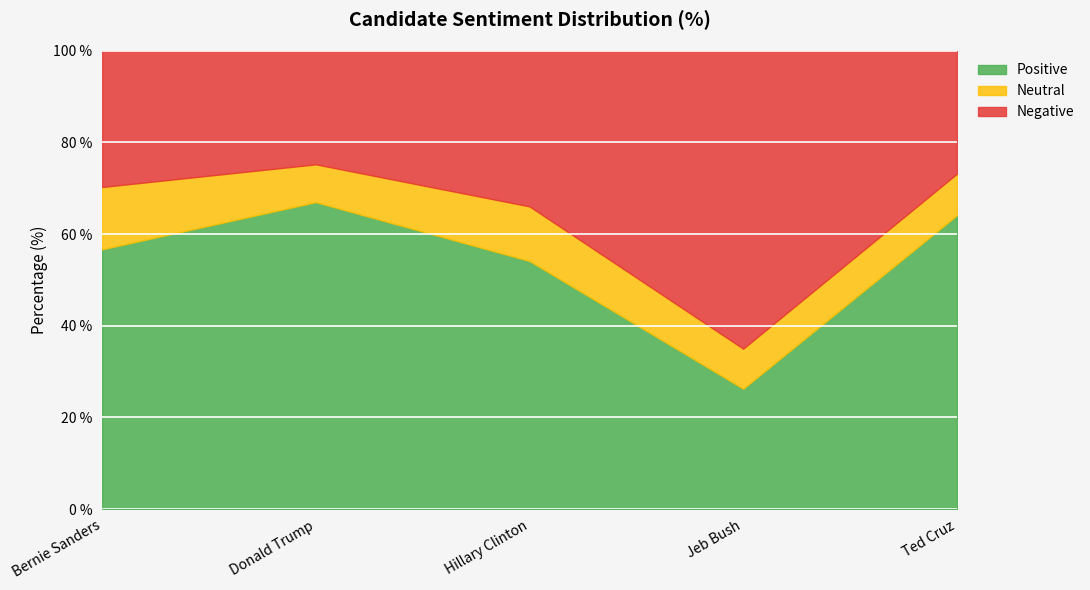

What is the label of the 1st point from the left?

Bernie Sanders